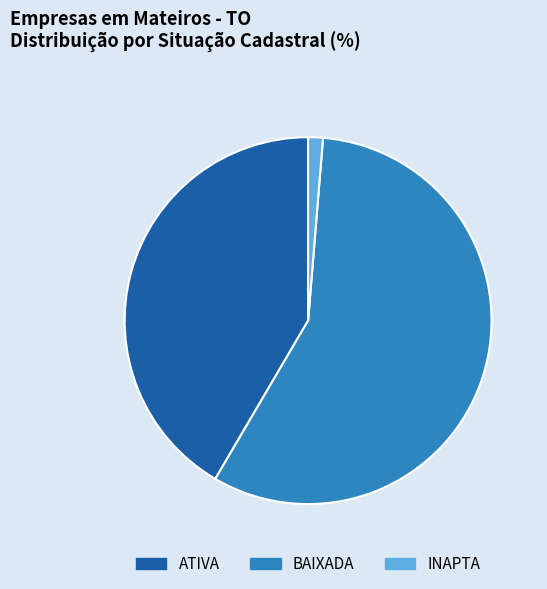

What is the largest slice in the pie chart?

BAIXADA